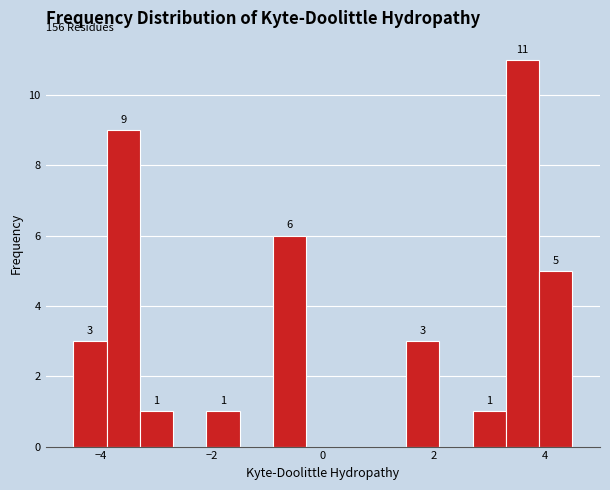

Read against the x-axis, roughly where is the centre of the tallest bar?

3.6